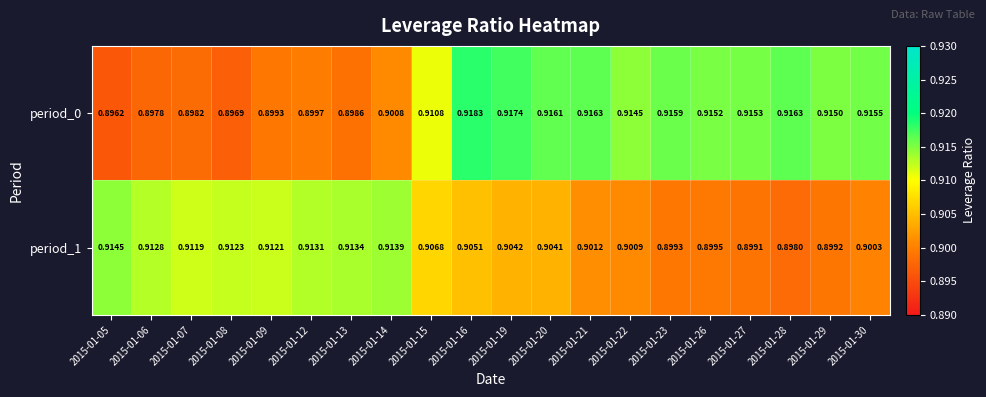

Is the value of period_0 at 2015-01-14 greater than the value of period_1 at 2015-01-20?

No